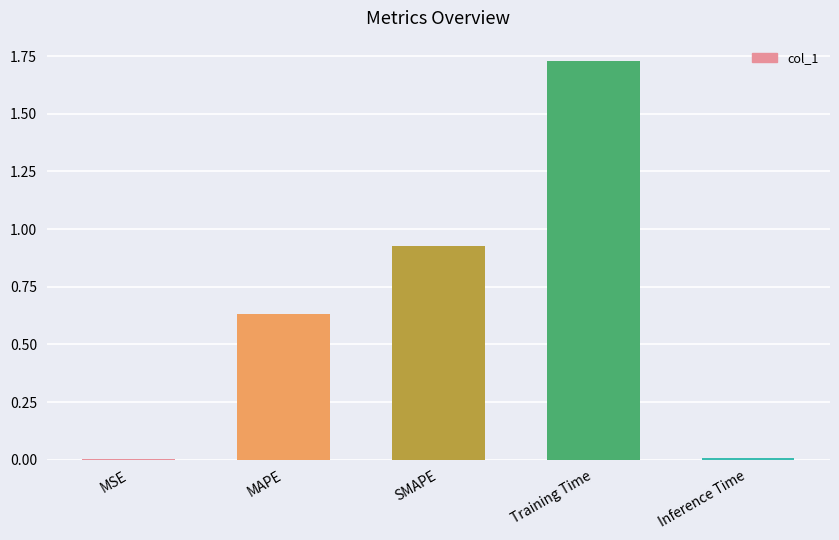

Which category has the highest value across all series?

Training Time